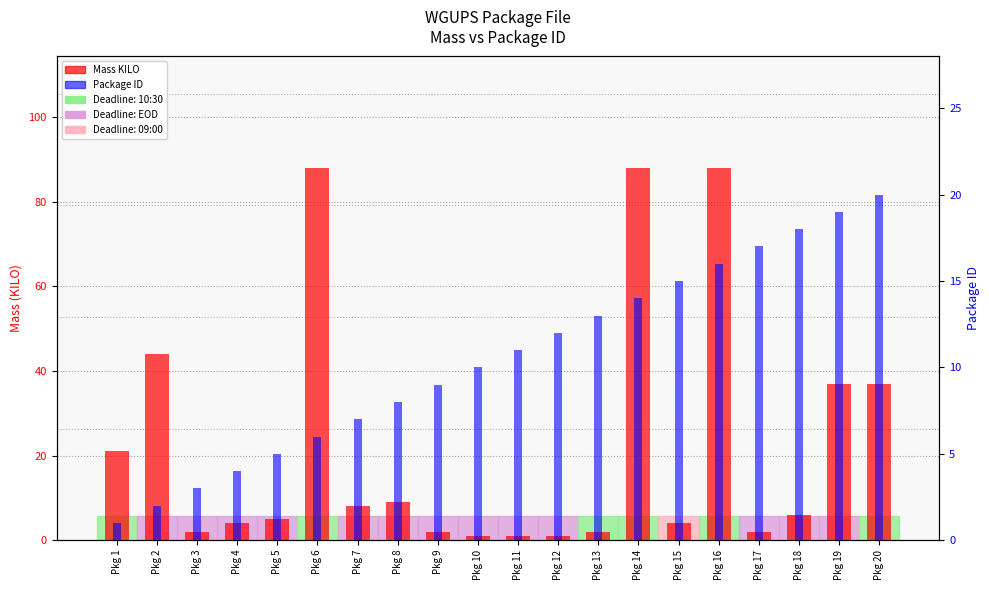

What are all the series names shown in the legend?

Mass KILO, Package ID